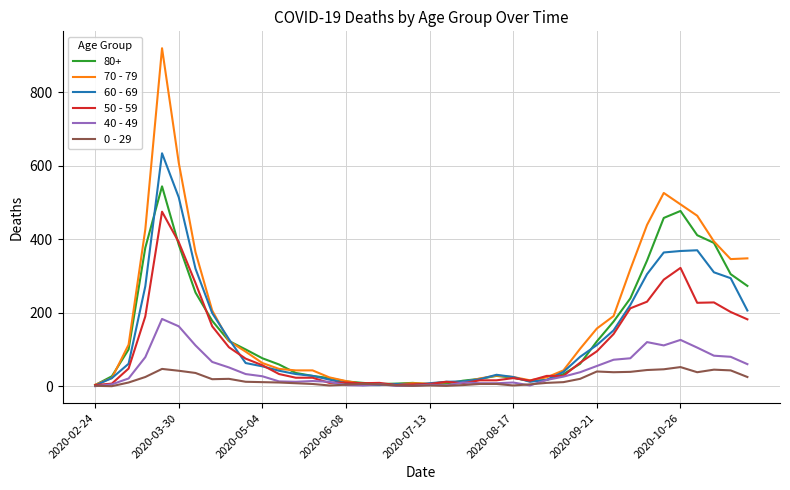

What is the maximum value shown in the chart?

920